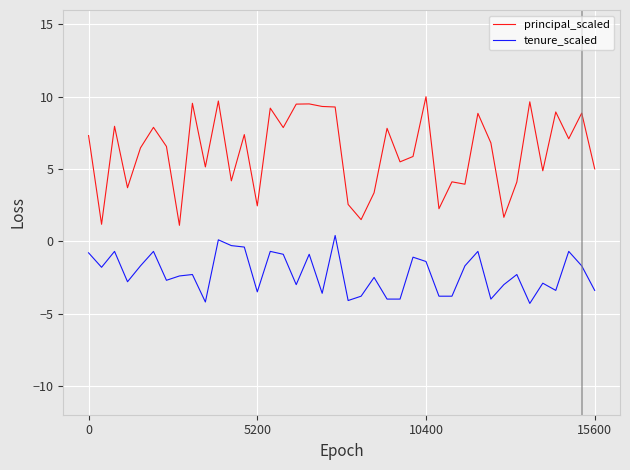

True or false: tenure_scaled and principal_scaled intersect in this chart.

False